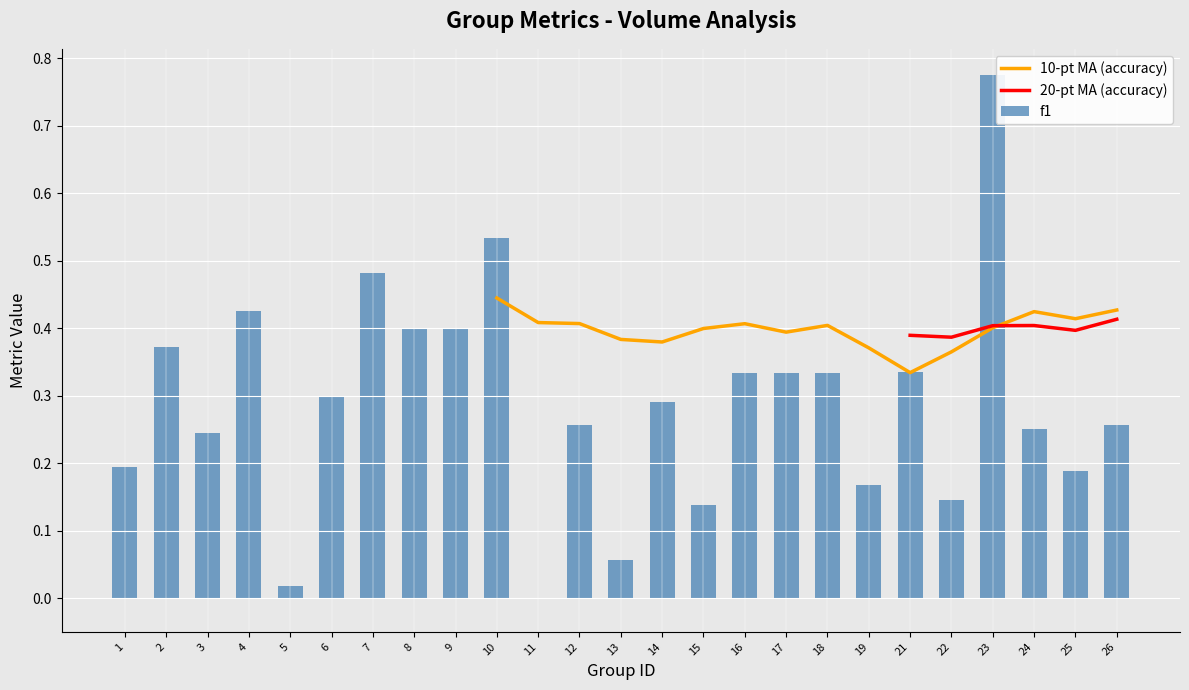

How many distinct data groups are displayed?

3